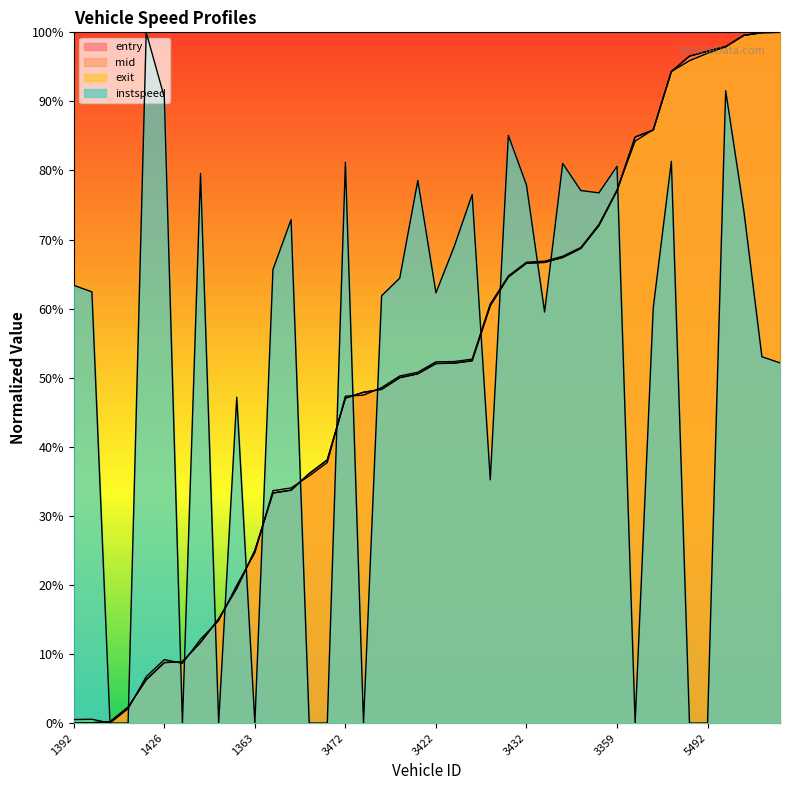

What is the value of the mid point at the 33rd from the left?

85.8